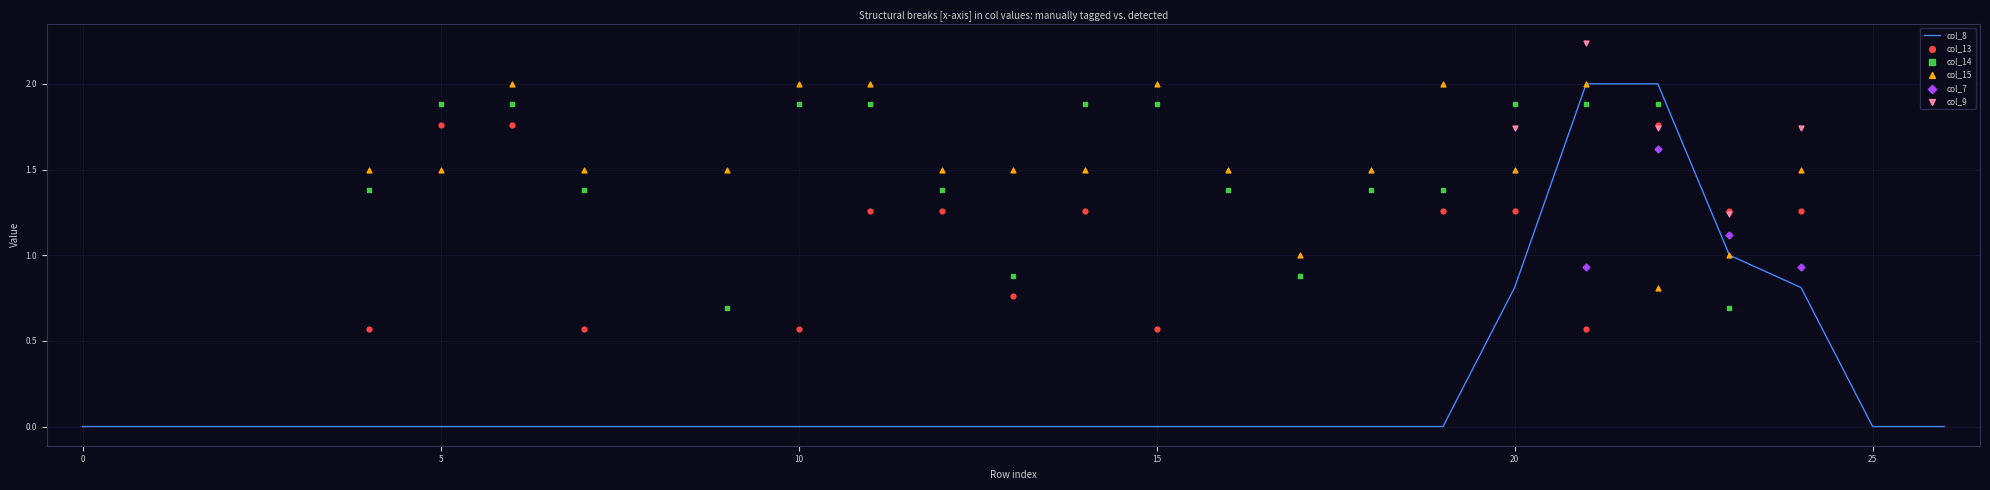

What are all the series names shown in the legend?

col_8, col_13, col_14, col_15, col_7, col_9